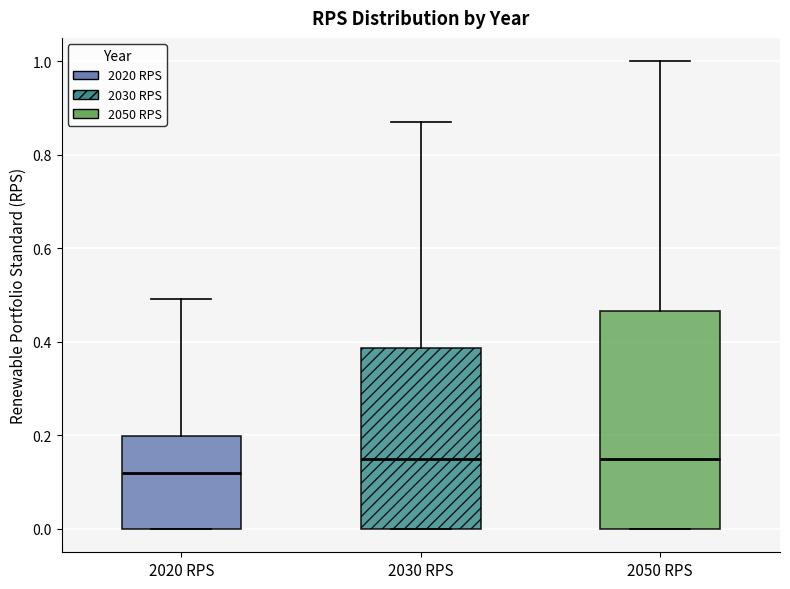

Reading left to right, read every box against the y-axis: the position of its median line, the range the box covers, and the ends of its whiskers. The values are not printed on the chart, so give them approximately, as read against the axis.

2020 RPS: median 0.12, box 0.00 to 0.20, whiskers 0.00 to 0.50
2030 RPS: median 0.16, box 0.00 to 0.38, whiskers 0.00 to 0.88
2050 RPS: median 0.16, box 0.00 to 0.46, whiskers 0.00 to 1.00